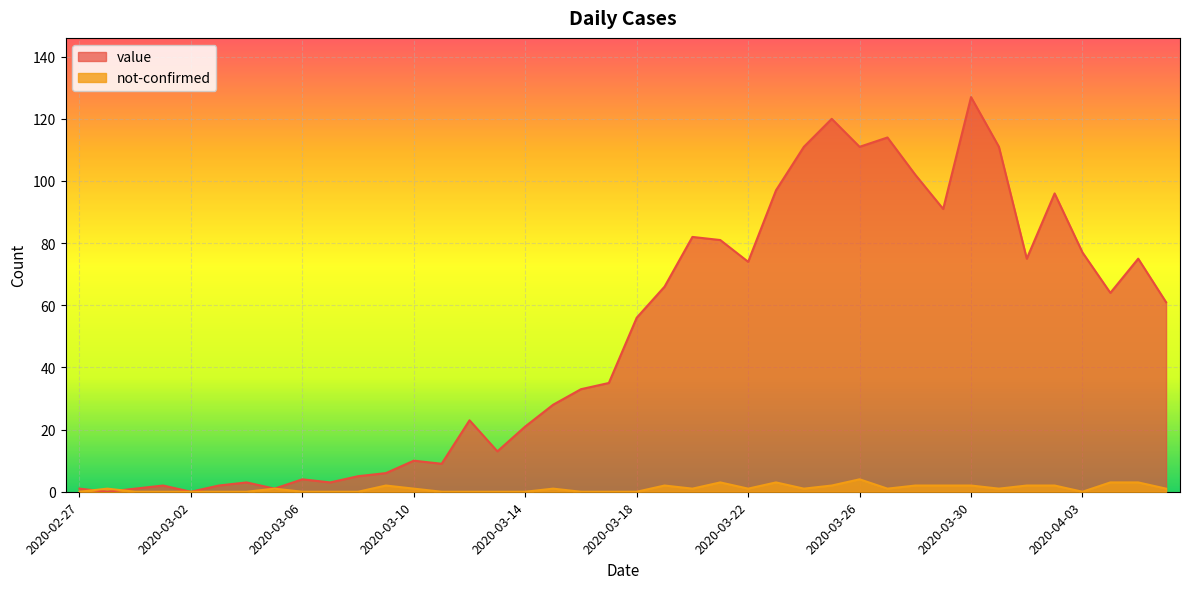

Between 2020-03-03 and 2020-04-02, which series saw the biggest shift?

value